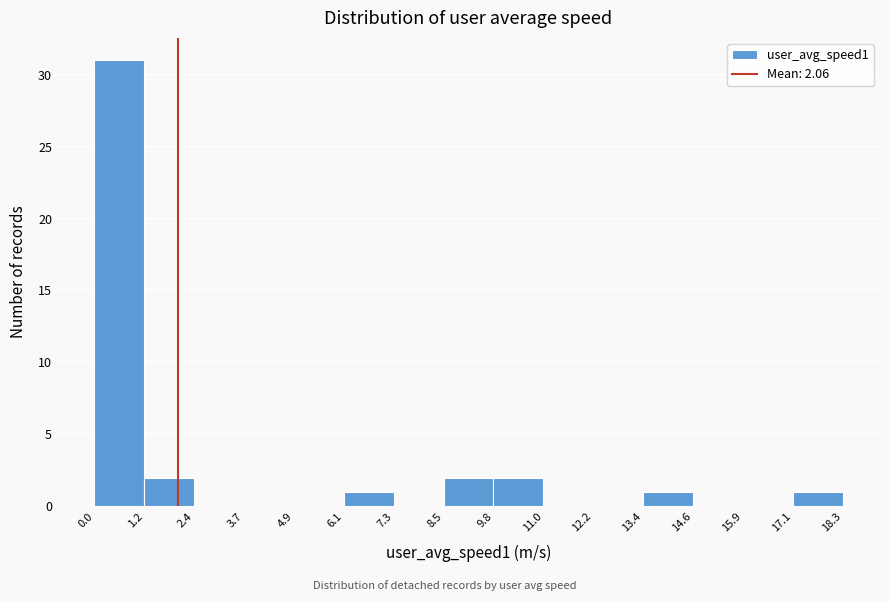

Over which range of the x-axis is the bar tallest?

0.0 to 1.2